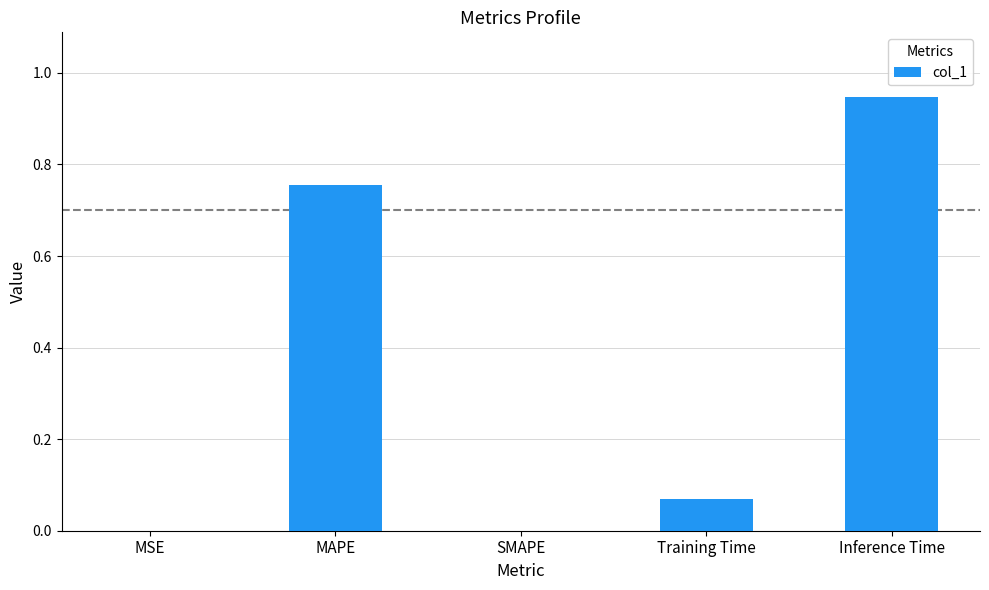

True or false: the data shows 0.2 at MAPE.

False